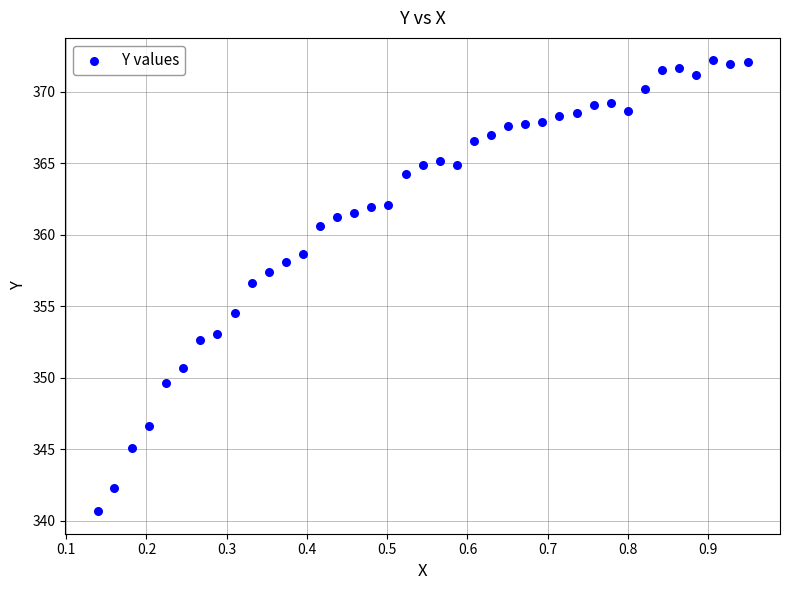

What is the range of Y values (max minus min)?

31.5